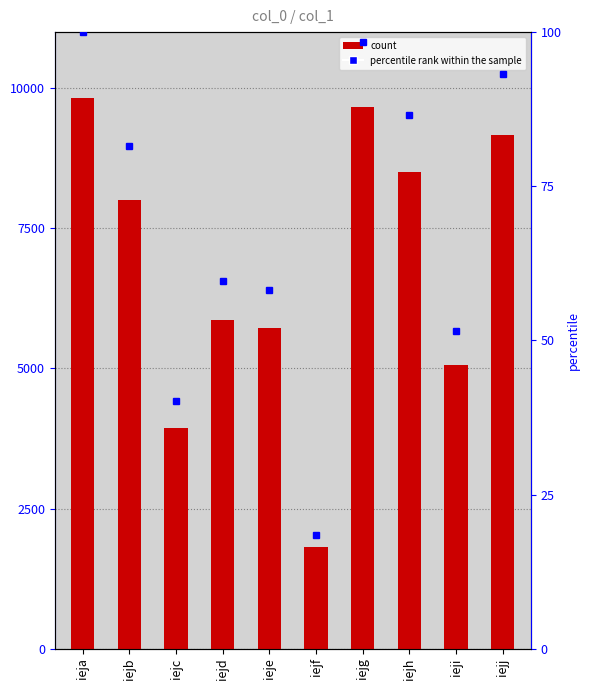

How many data points does each series have?

10